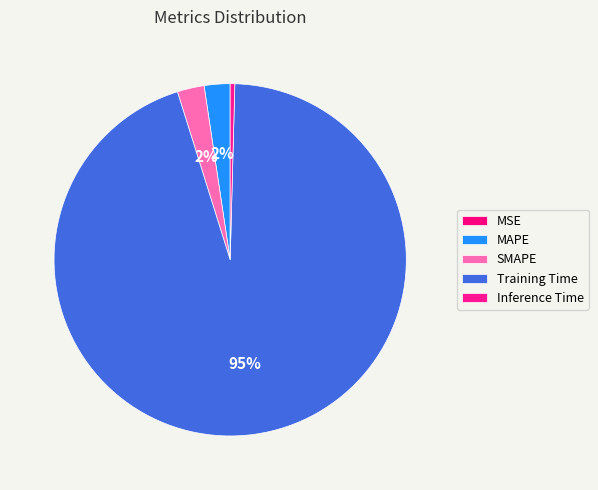

How many slices are in this pie chart?

5